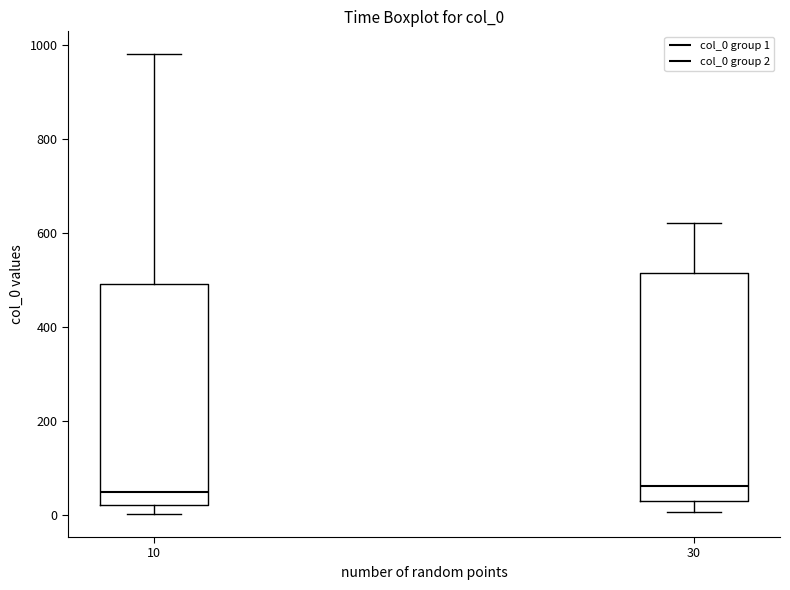

Reading left to right, transcribe this box plot: for each box, give where its median line is, the range the box spans, and where its two whiskers end, as read against the y-axis. The values are not printed on the chart, so give them approximately, as read against the axis.

10: median 40, box 20 to 500, whiskers 0 to 980
30: median 60, box 20 to 520, whiskers 0 to 620